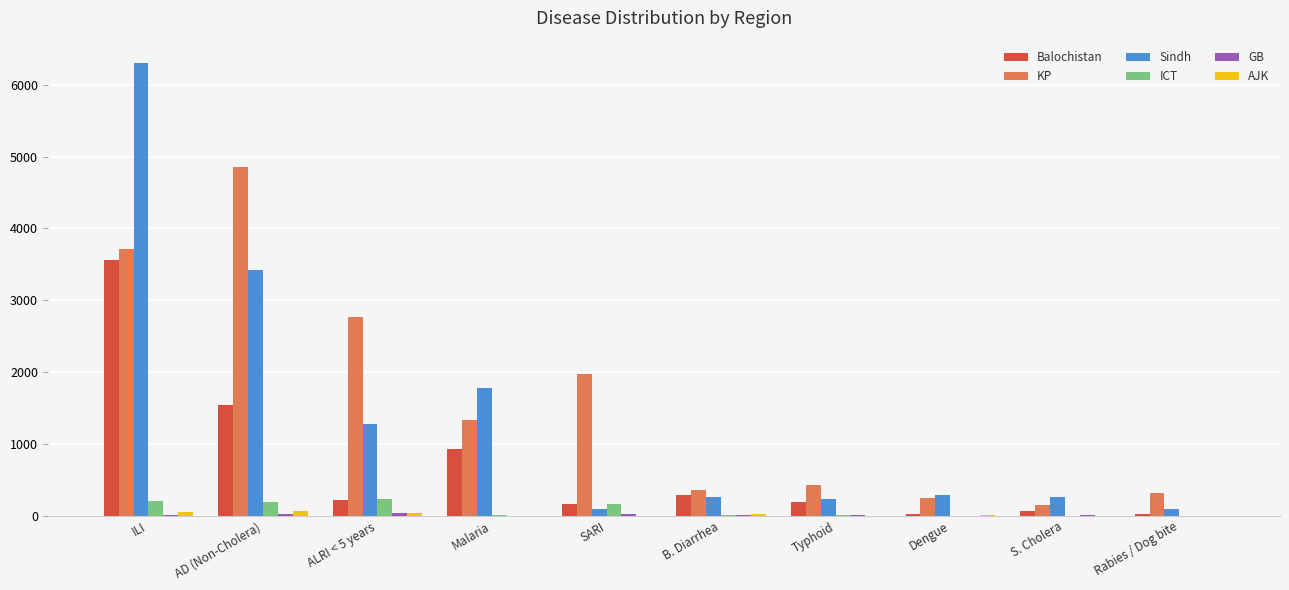

At which label does Sindh reach its peak?

ILI